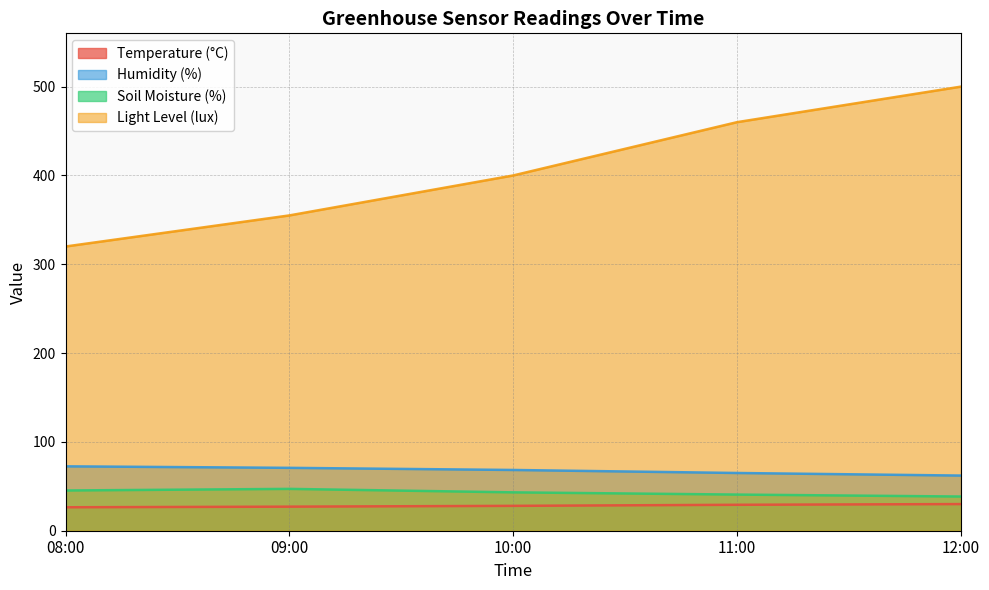

At which category is the sum across all series the highest?

12:00